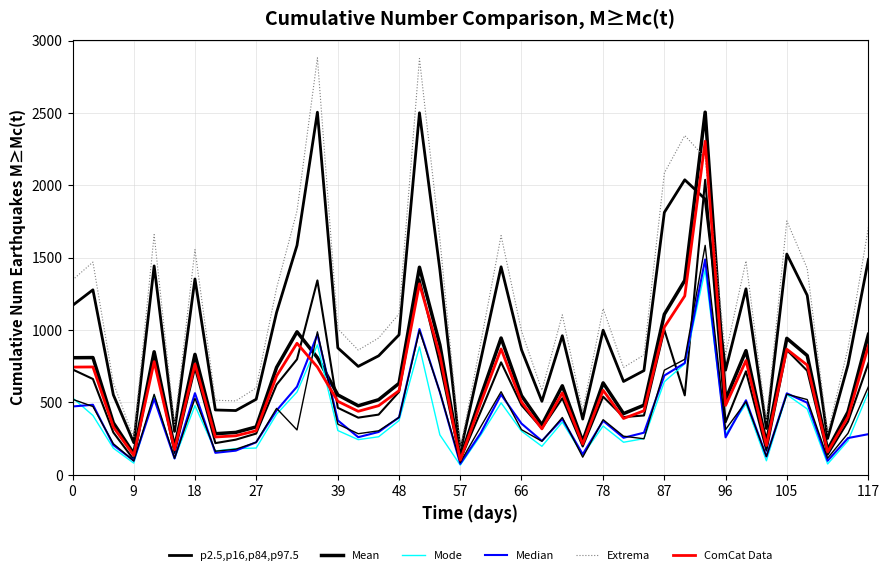

What is the difference between the maximum and minimum values in the Mean series?

2394.0